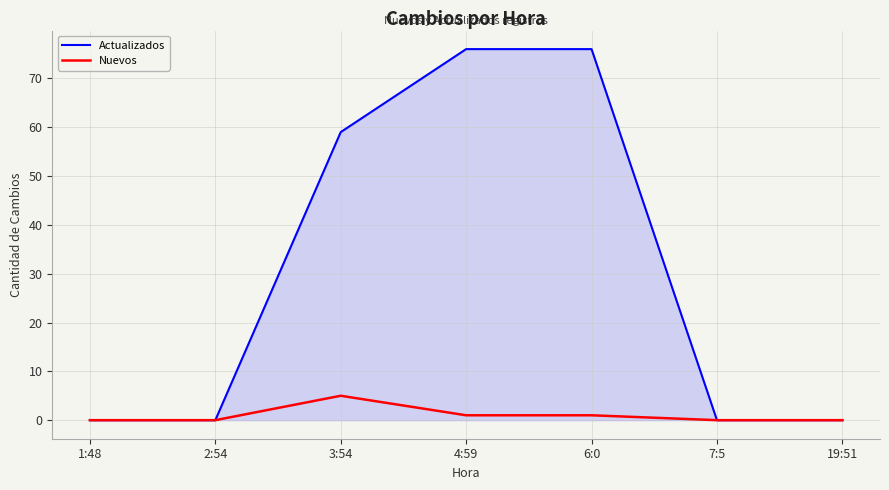

What is the difference between the Actualizados values at 6:0 and 7:5?

76